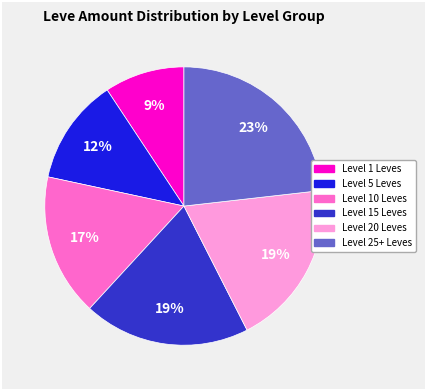

Is there any slice that represents more than half of the pie?

No